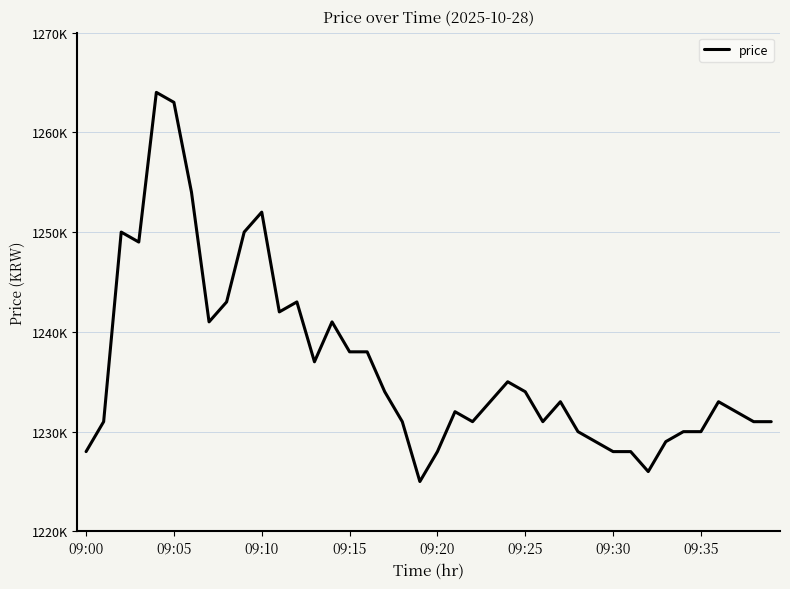

Does the chart display data point markers on the line(s)?

No